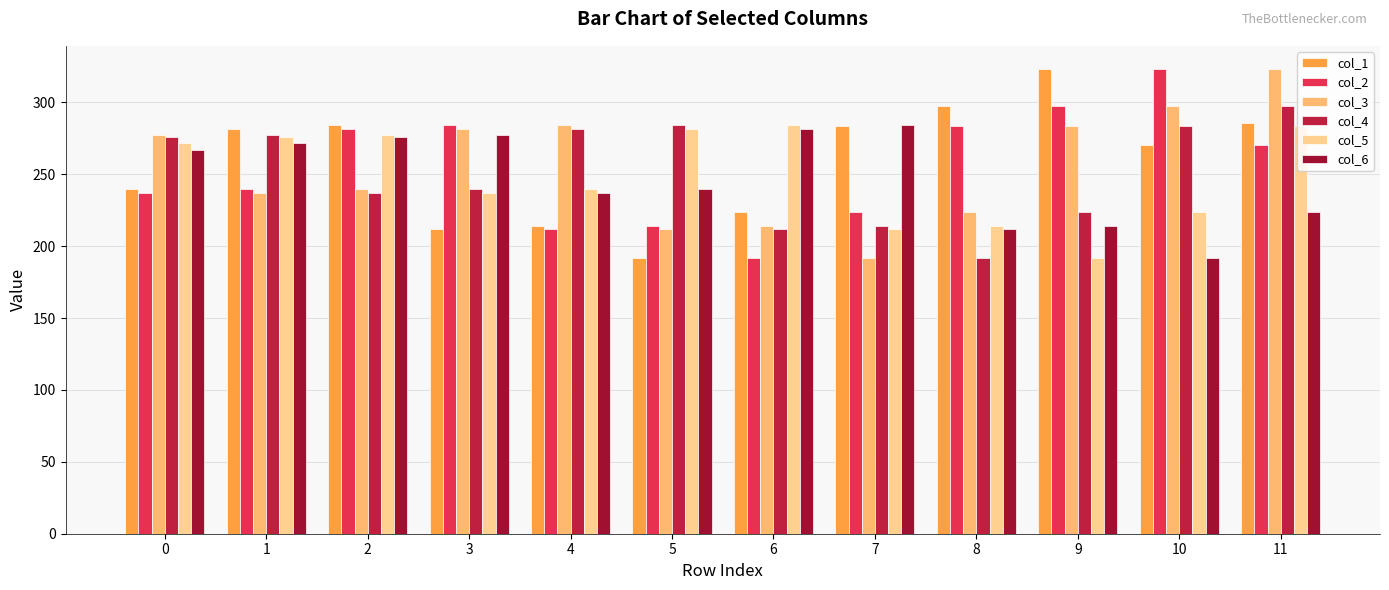

What is the approximate value of col_4 at 2?

236.7